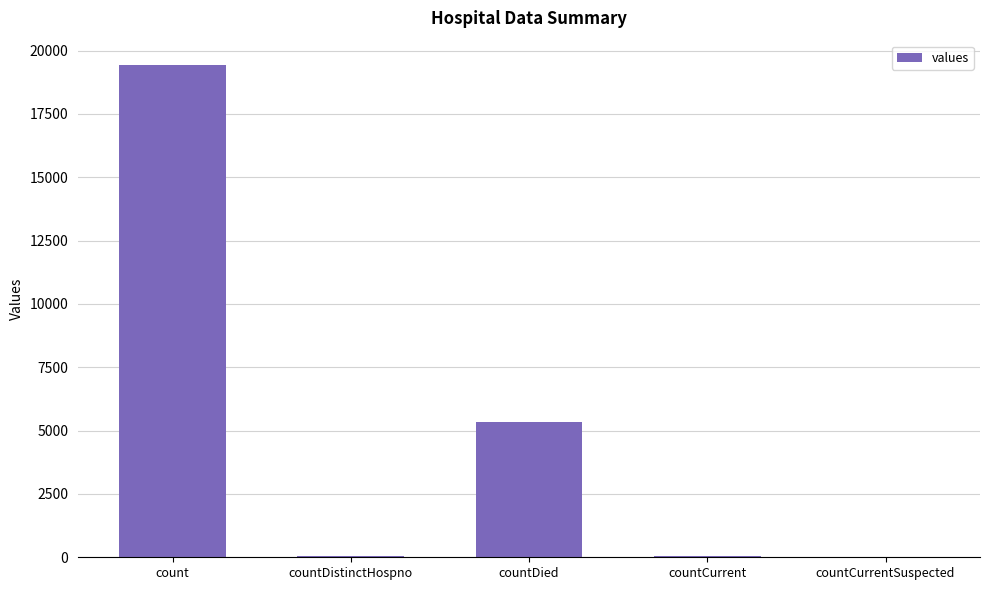

Count the number of data series in this chart.

1